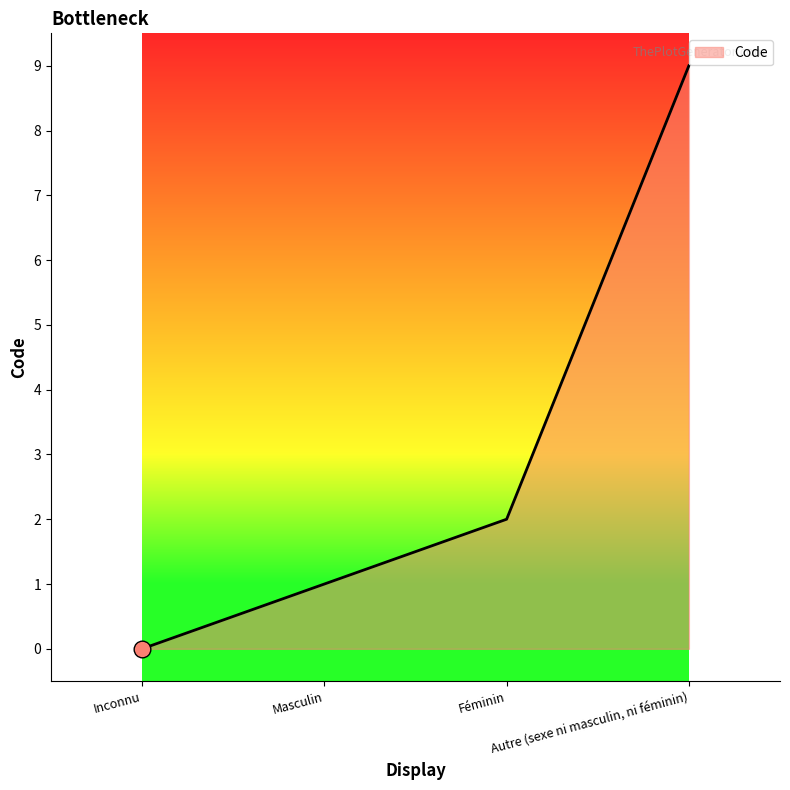

How many distinct data groups are displayed?

1